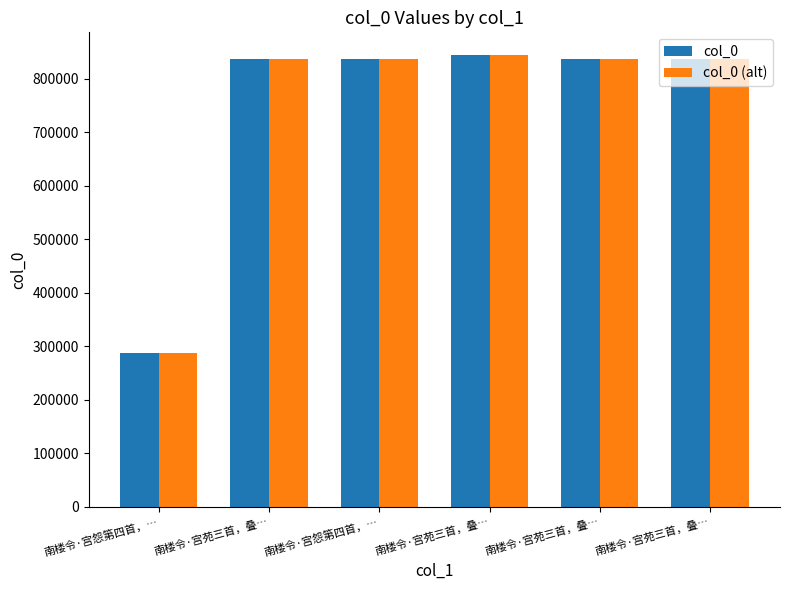

The value of col_0 at 南楼令·宫怨第四首，… is 287281. True or false?

True